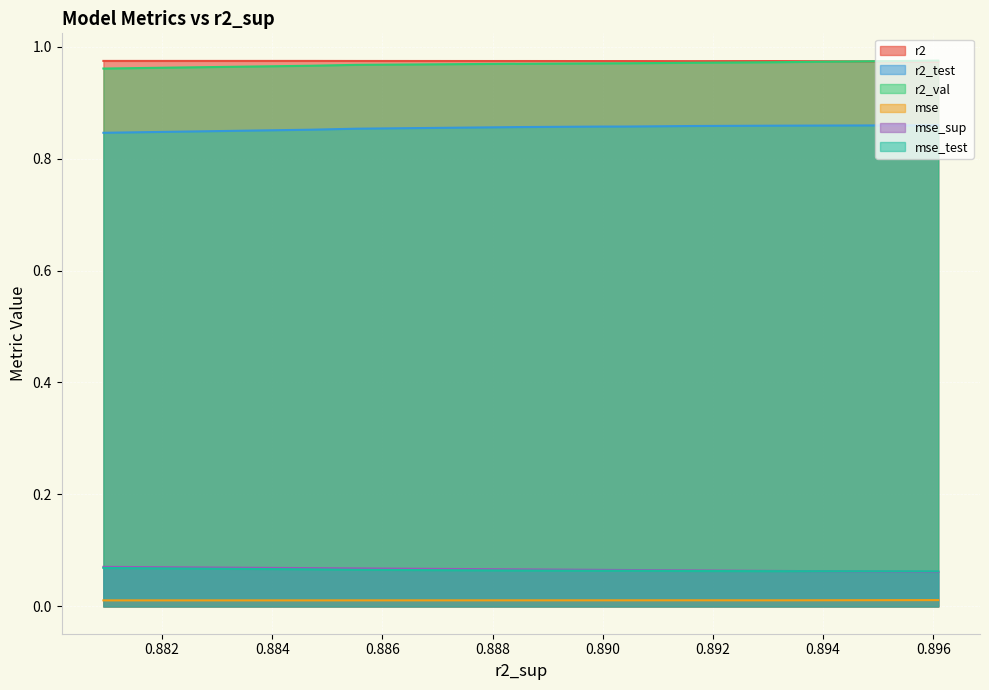

Rank the series by their maximum value, from highest to lowest.

r2_val, r2, r2_test, mse_sup, mse_test, mse